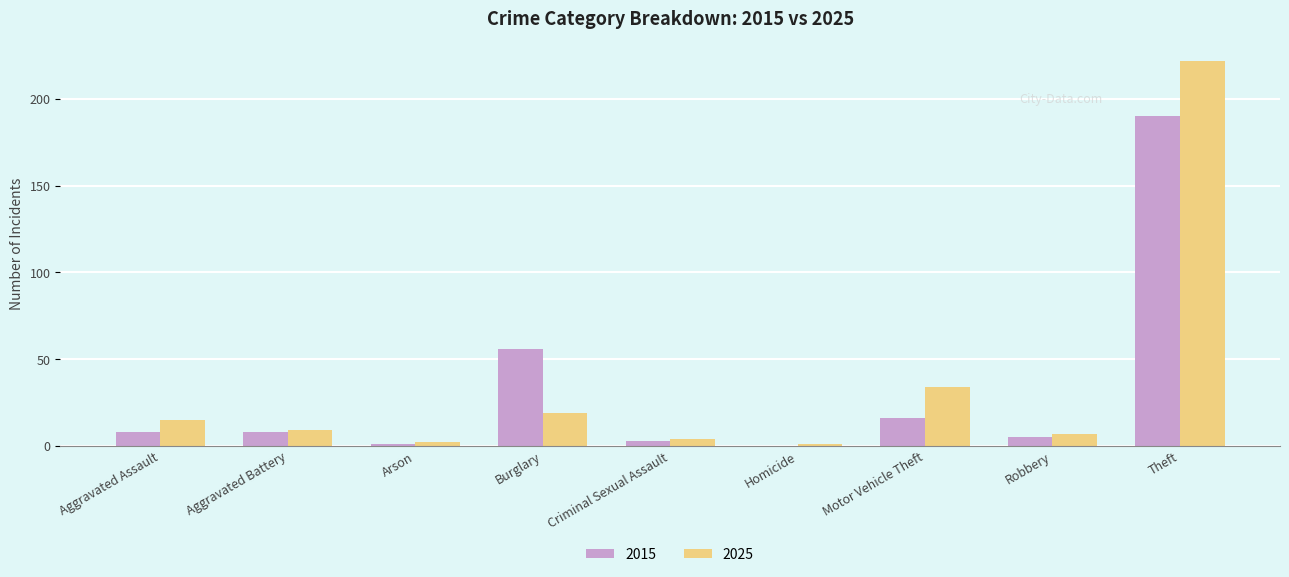

Read the 2015 value at Theft.

190